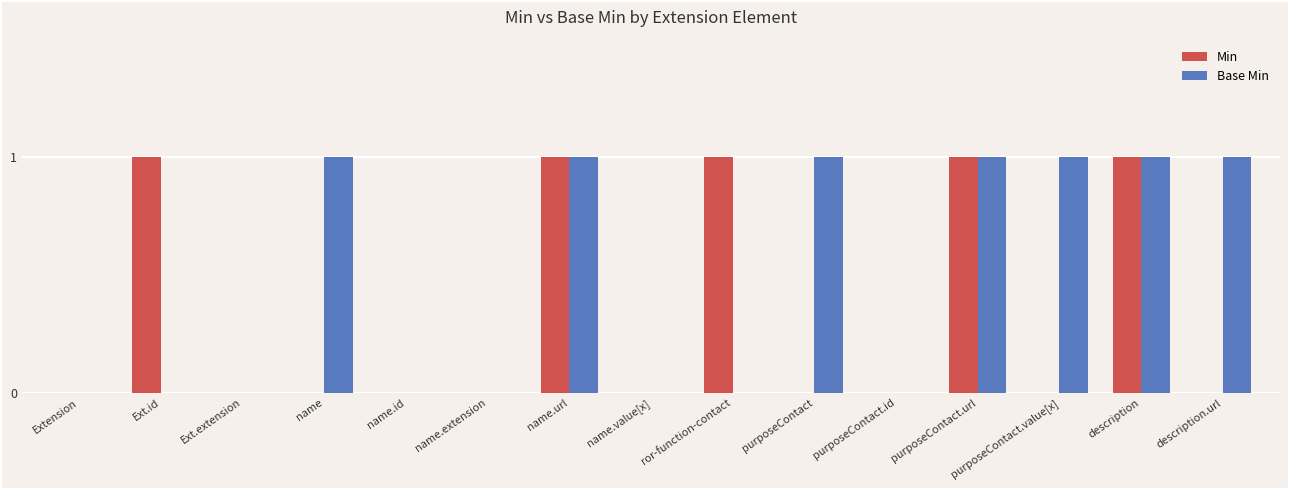

What is the sum of all Base Min values?

7